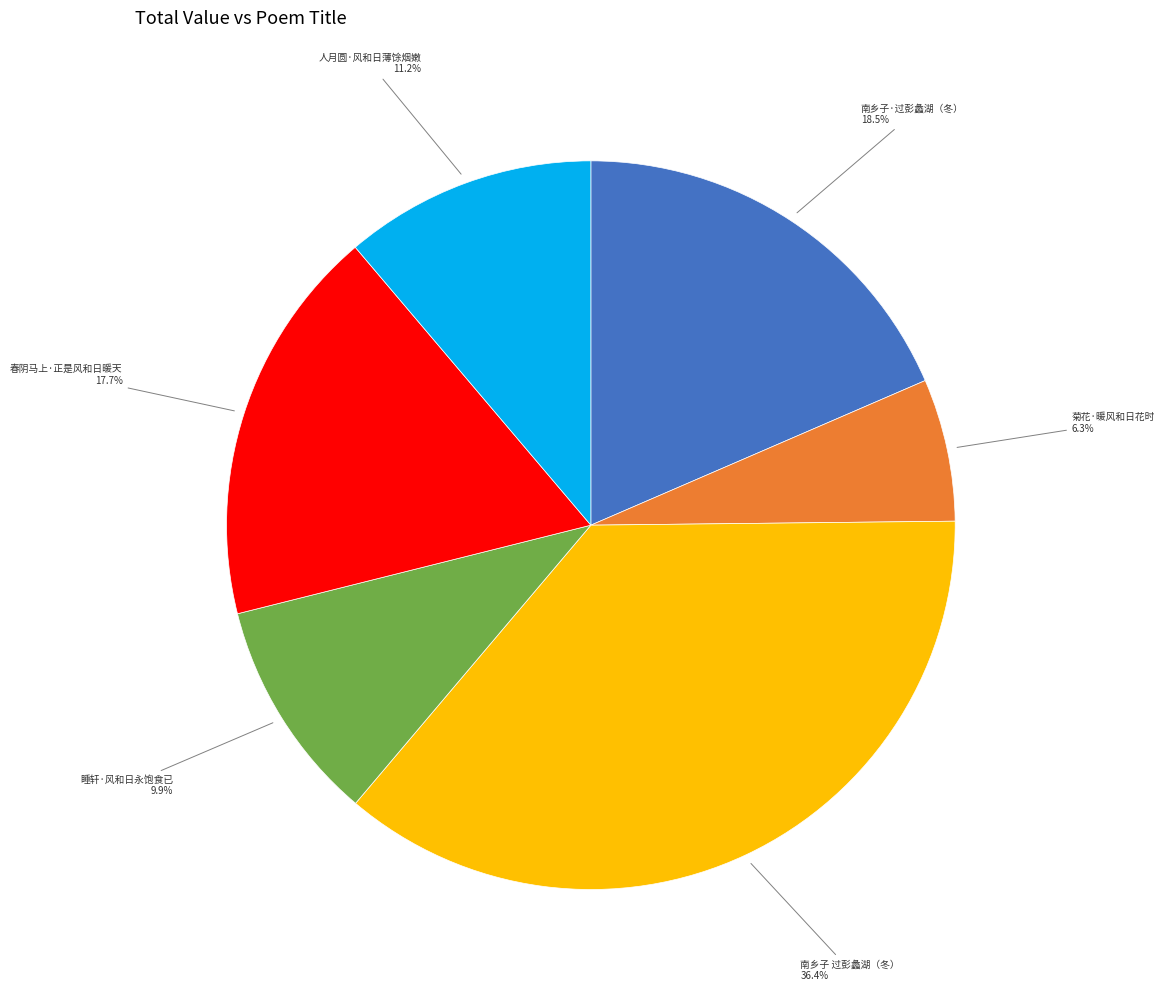

Does any single category account for the majority?

No